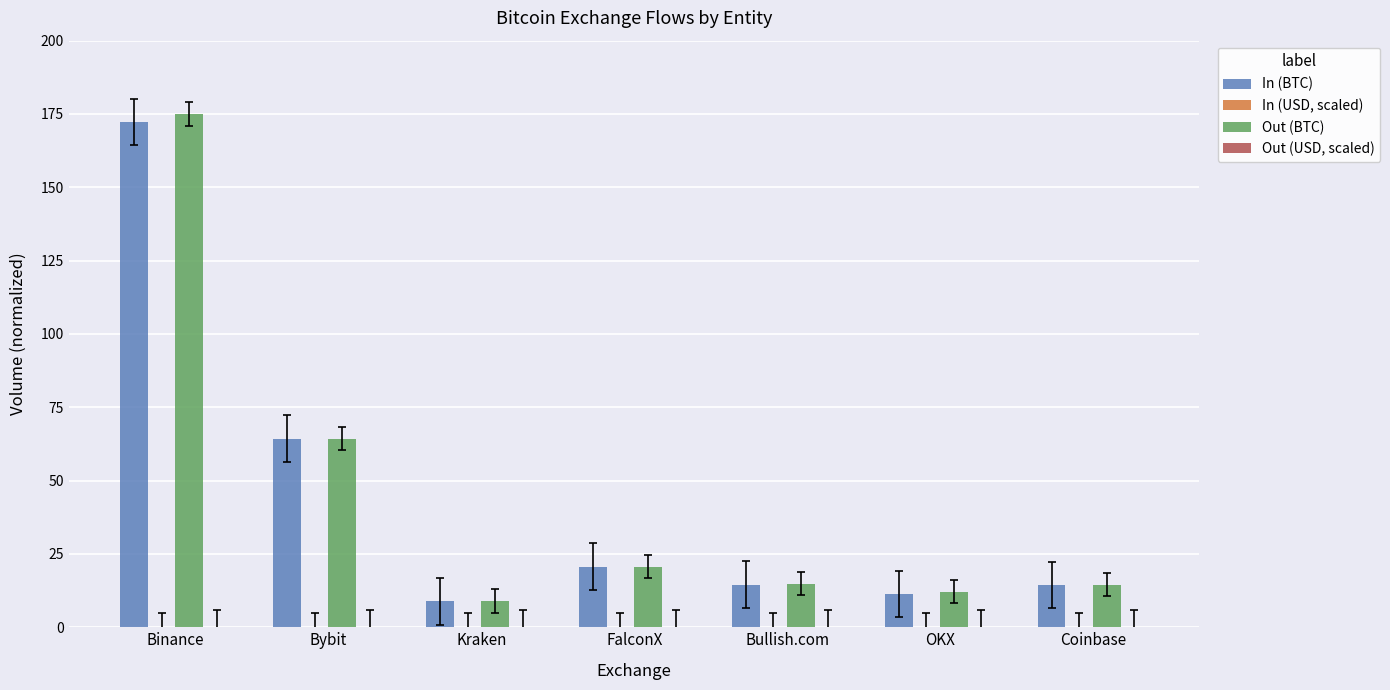

At which label is Out (BTC) closest to 91?

Bybit